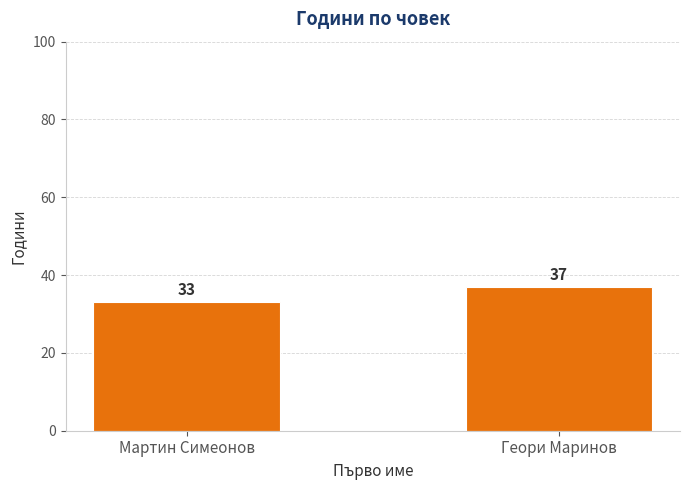

Are the bars horizontal?

No